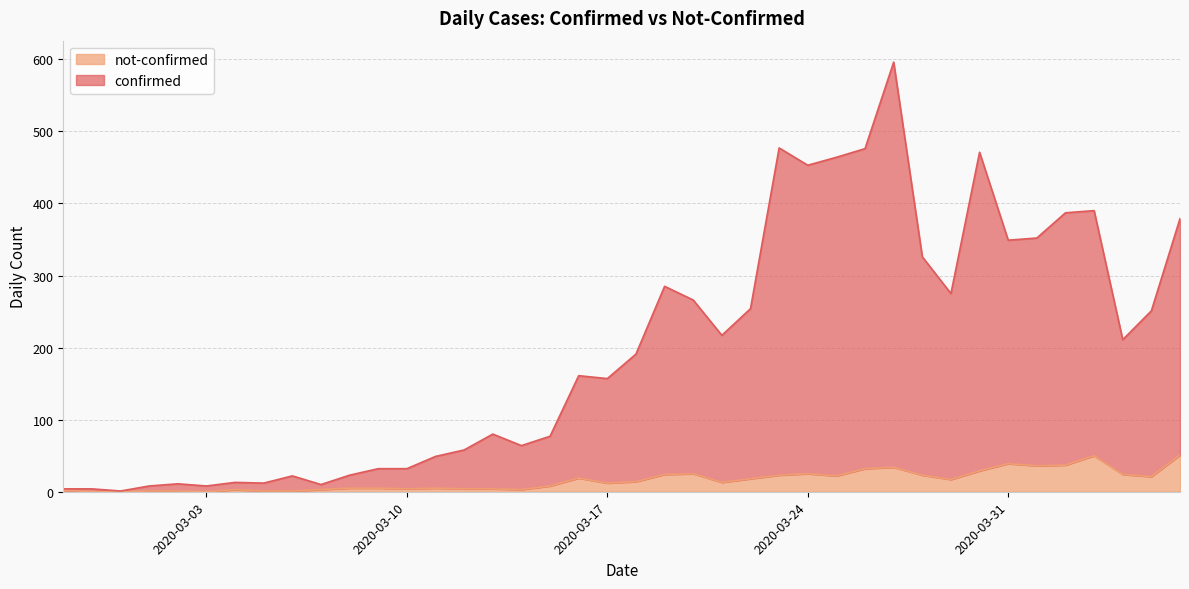

What is the spread (max minus min) of values at 2020-03-30?

442